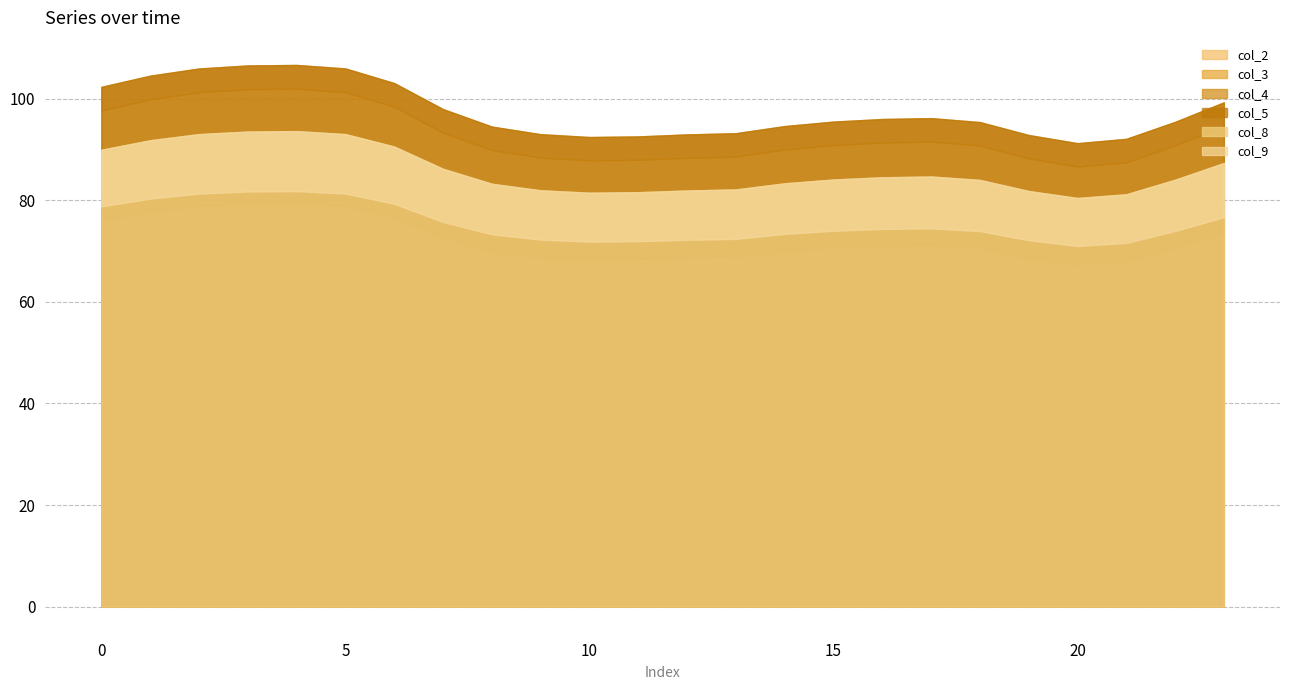

Which category has the lowest value in the col_2 series?

20